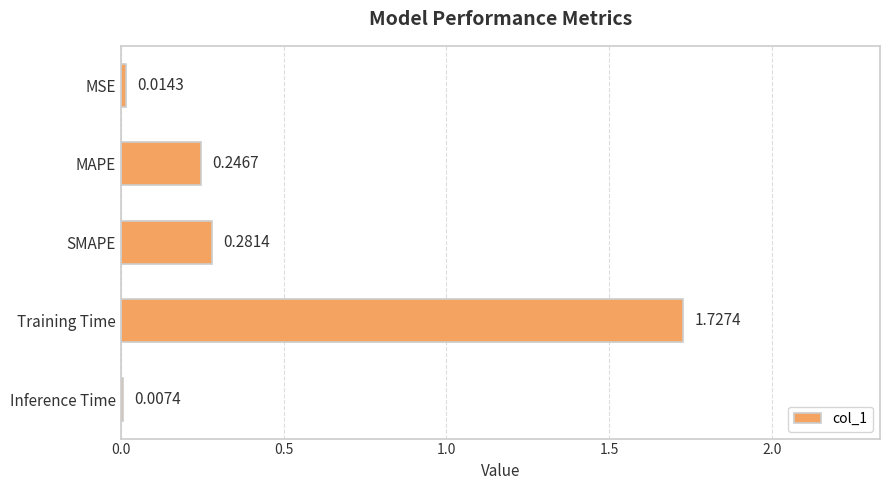

What is the average value?

0.5